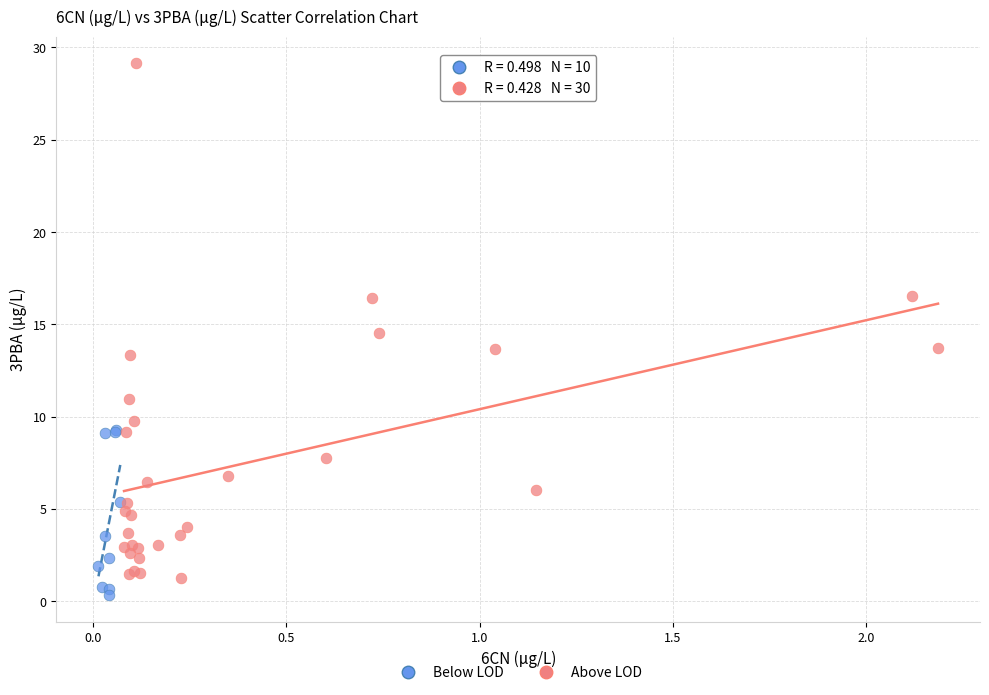

Which series has the largest Y range (max minus min)?

Above LOD